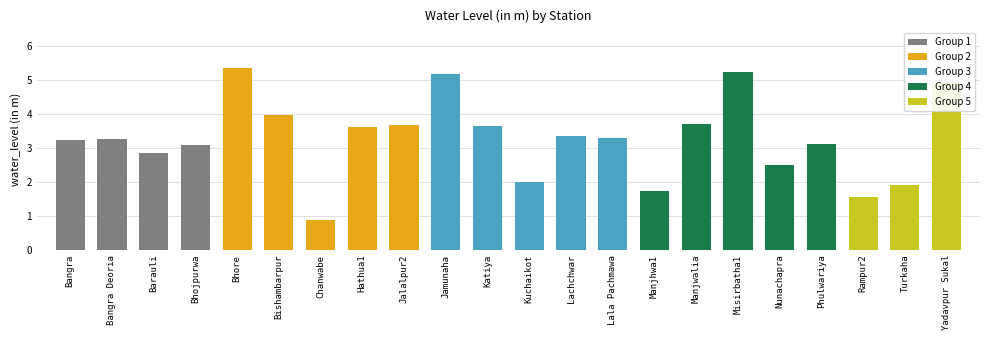

Does the chart contain any negative values?

No